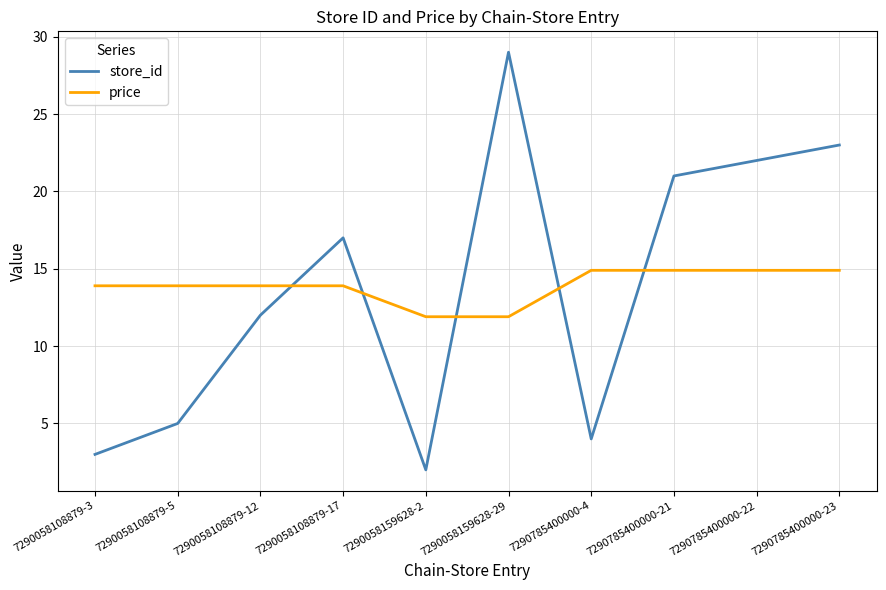

What is the difference between the second highest and second lowest values in the price series?

3.0